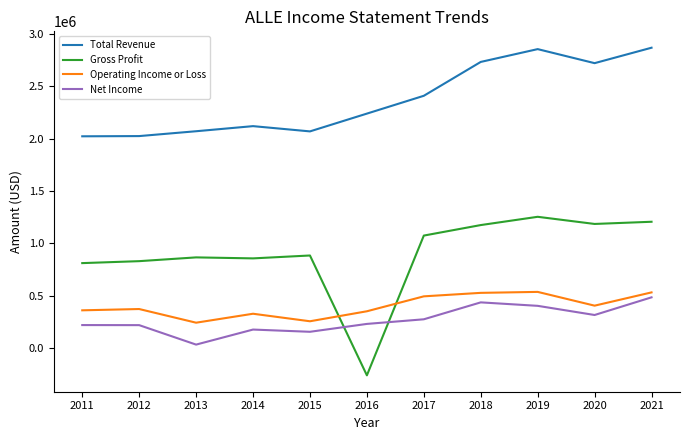

What is the approximate value of Operating Income or Loss at 2014, to the nearest 100?

326300